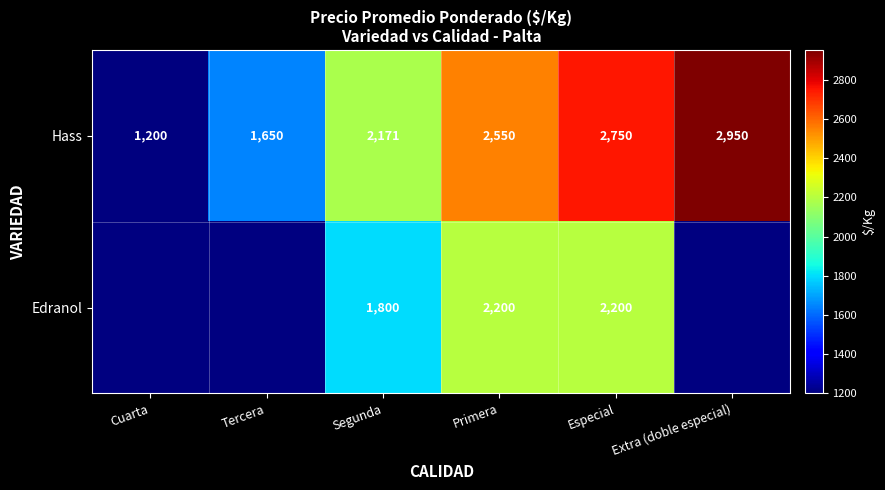

The value of Hass at Tercera is 664.6. True or false?

False